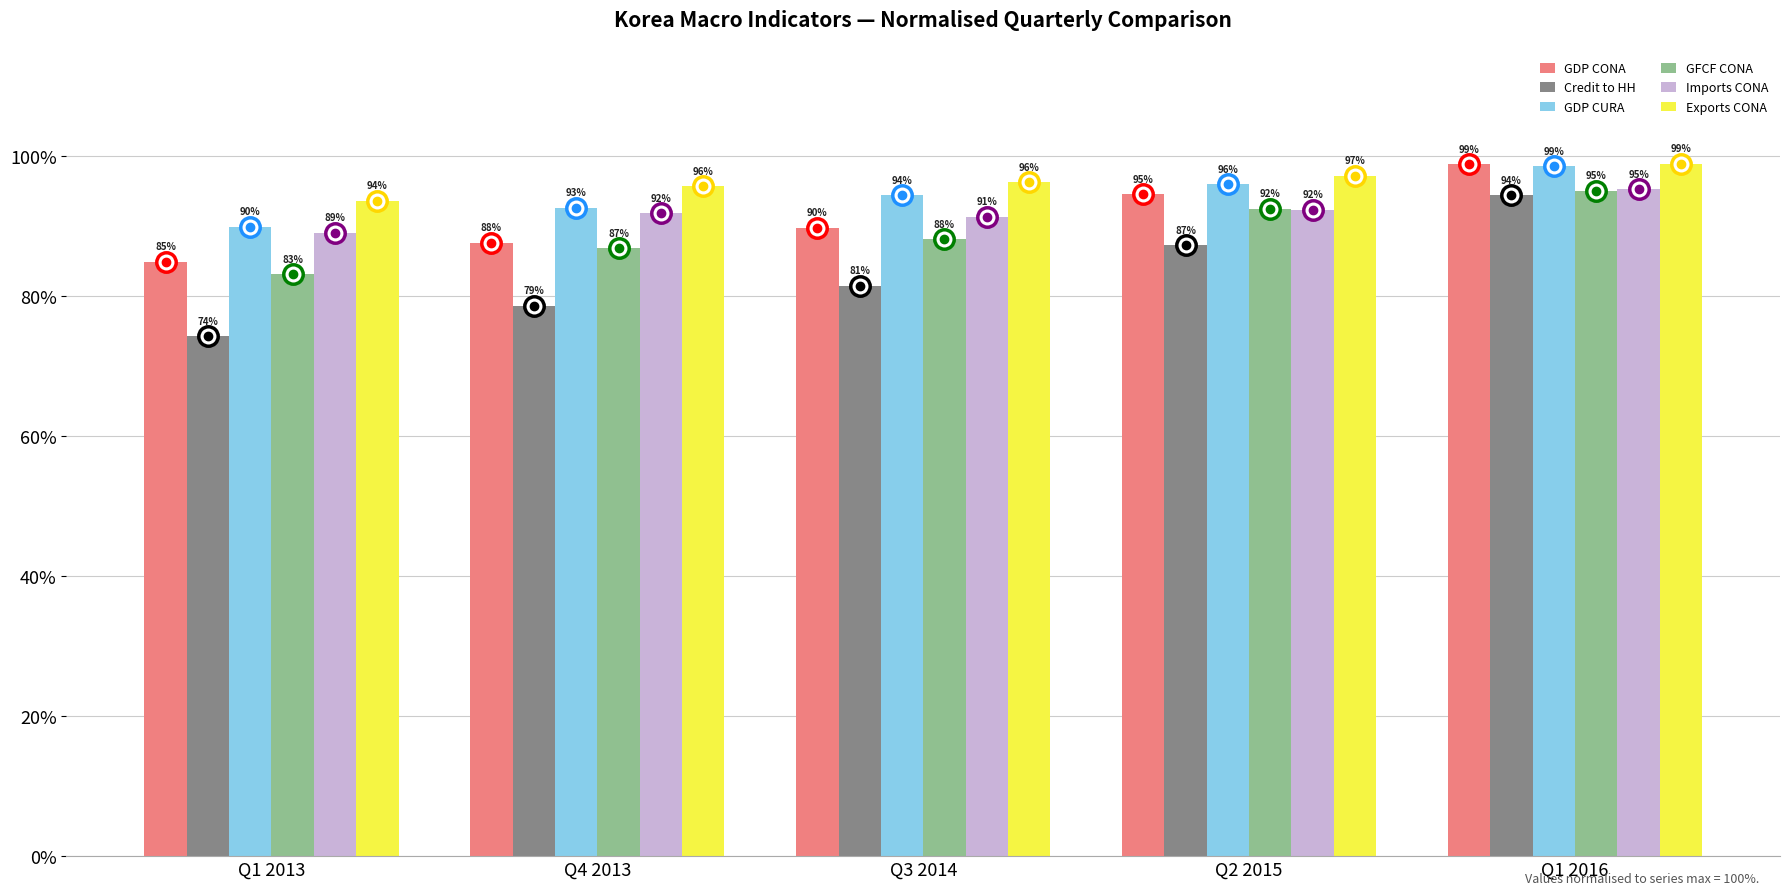

How many bars are there in total?

30